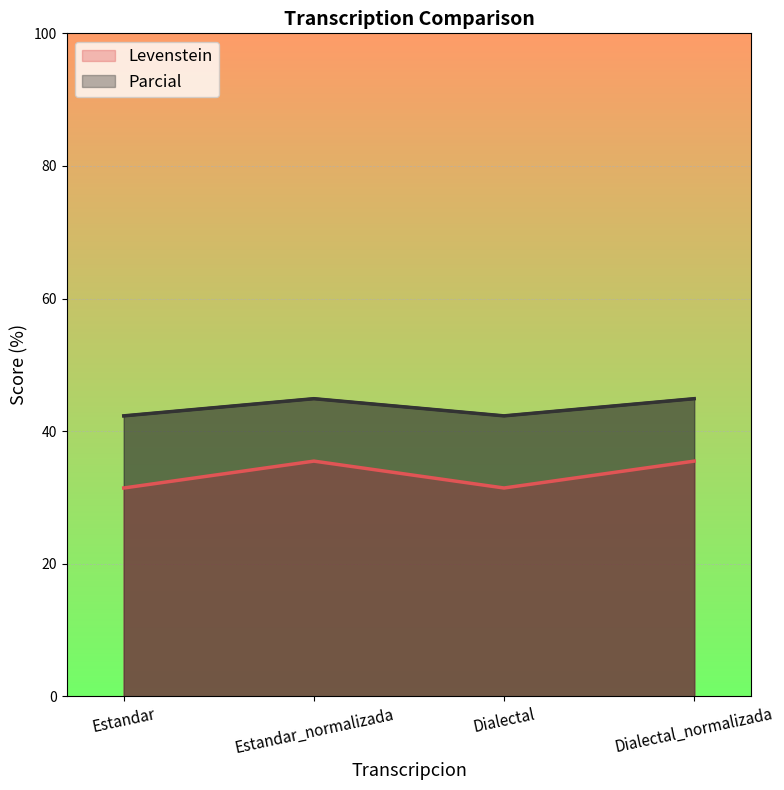

Is it true that Parcial equals 21.5 at Estandar?

False